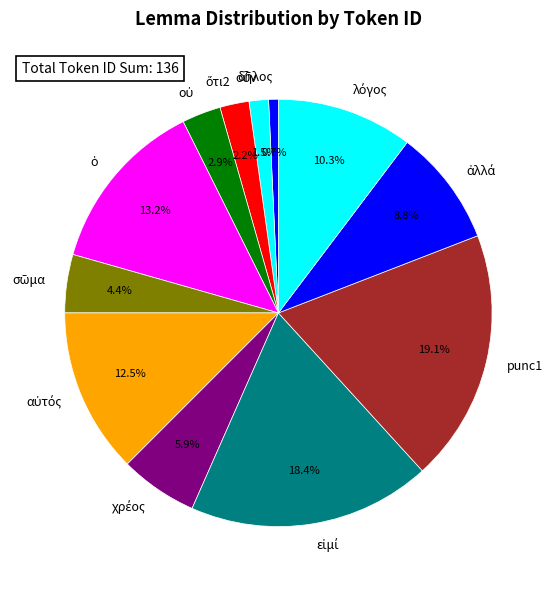

Which category has the biggest portion of the pie?

punc1